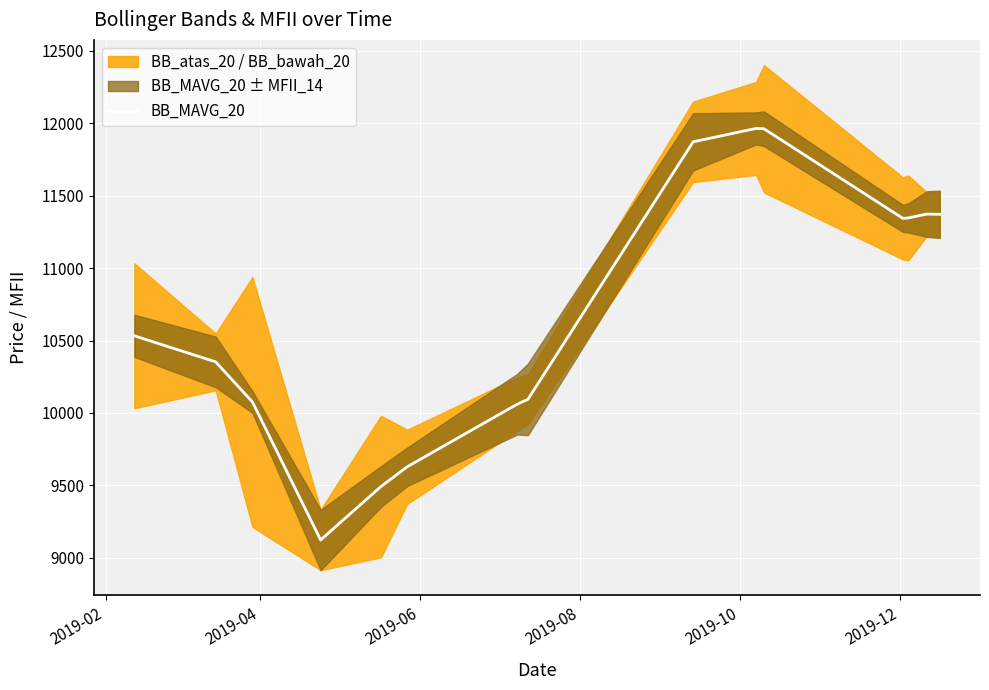

What is the maximum value for BB_MAVG_20?

11963.8